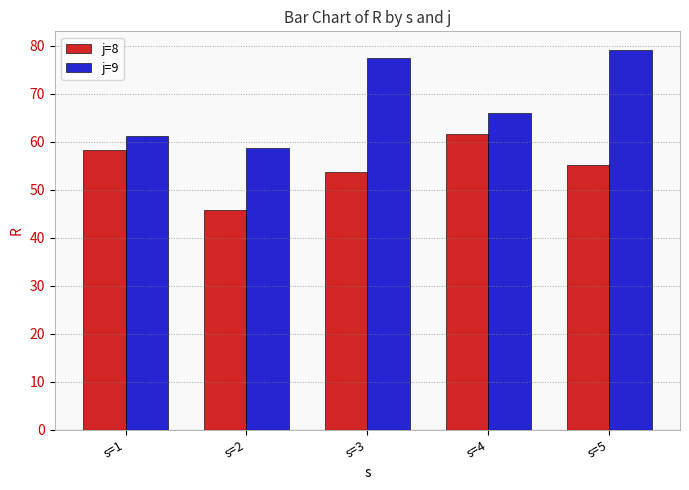

How many bars are there in each group?

2